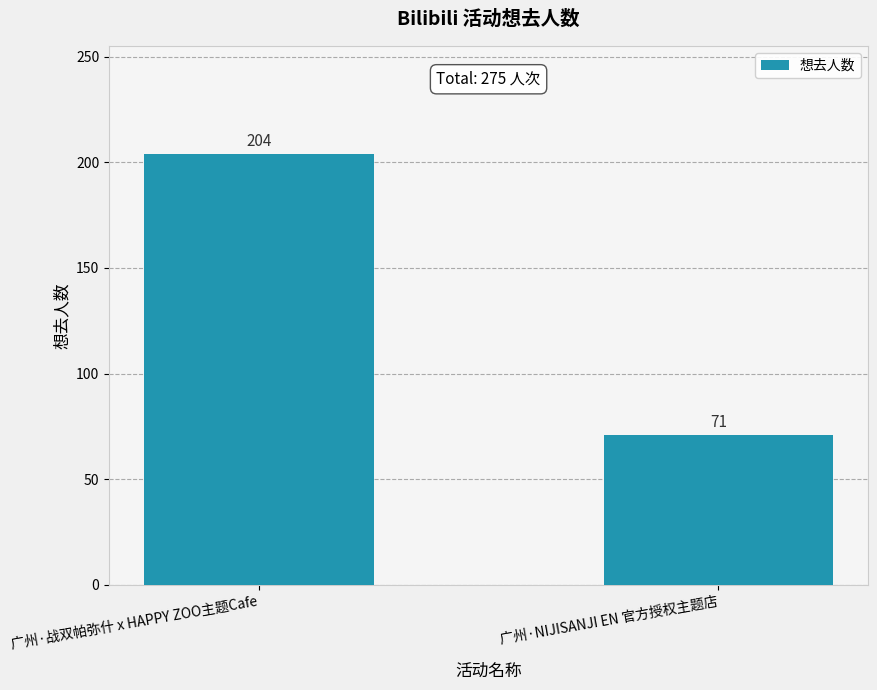

Reading right to left, extract all data points from this chart.

广州·NIJISANJI EN 官方授权主题店=71	广州·战双帕弥什 x HAPPY ZOO主题Cafe=204